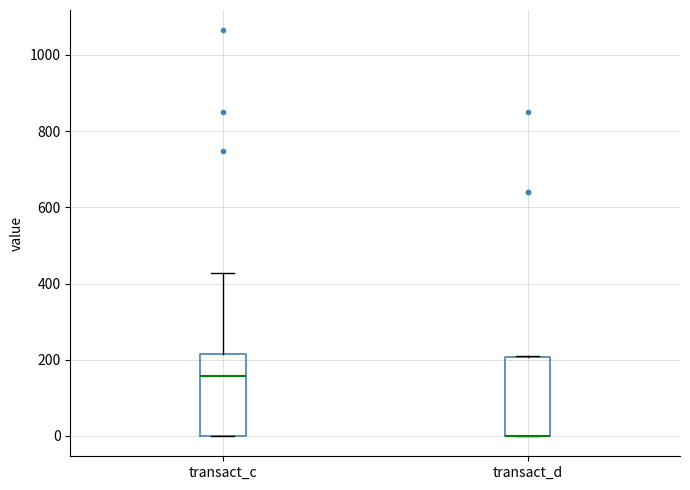

Where is the upper edge of the box for transact_d on the y-axis? The values are not printed on the chart, so give them approximately, as read against the axis.

200